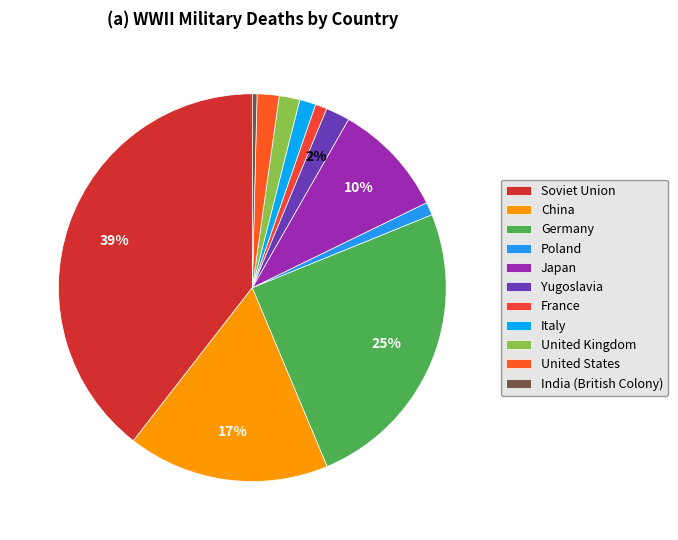

True or false: United Kingdom accounts for 2% of the total.

True